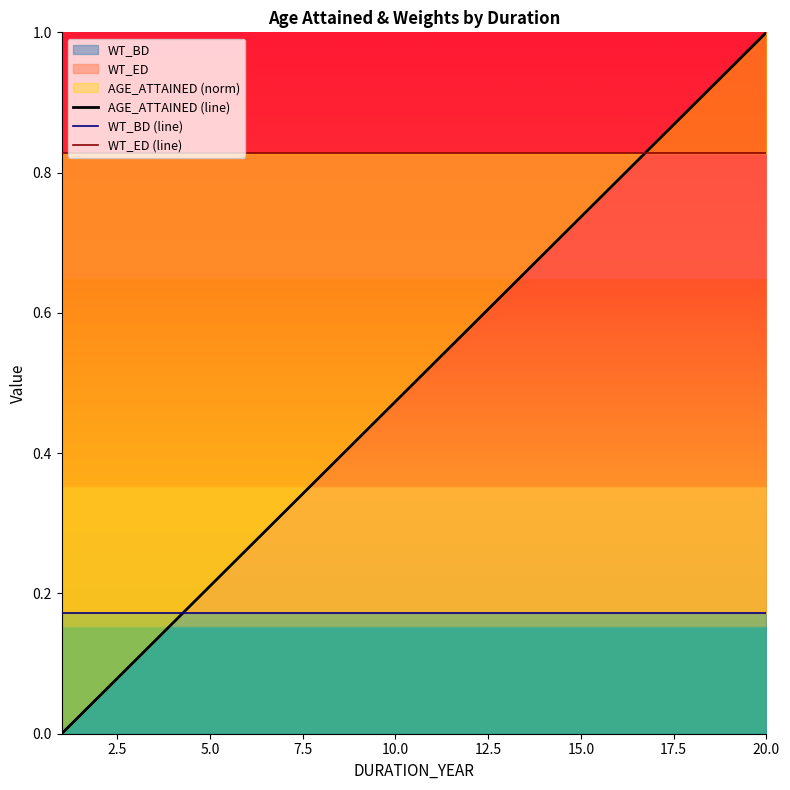

What is the label of the 6th point from the left?

12.5